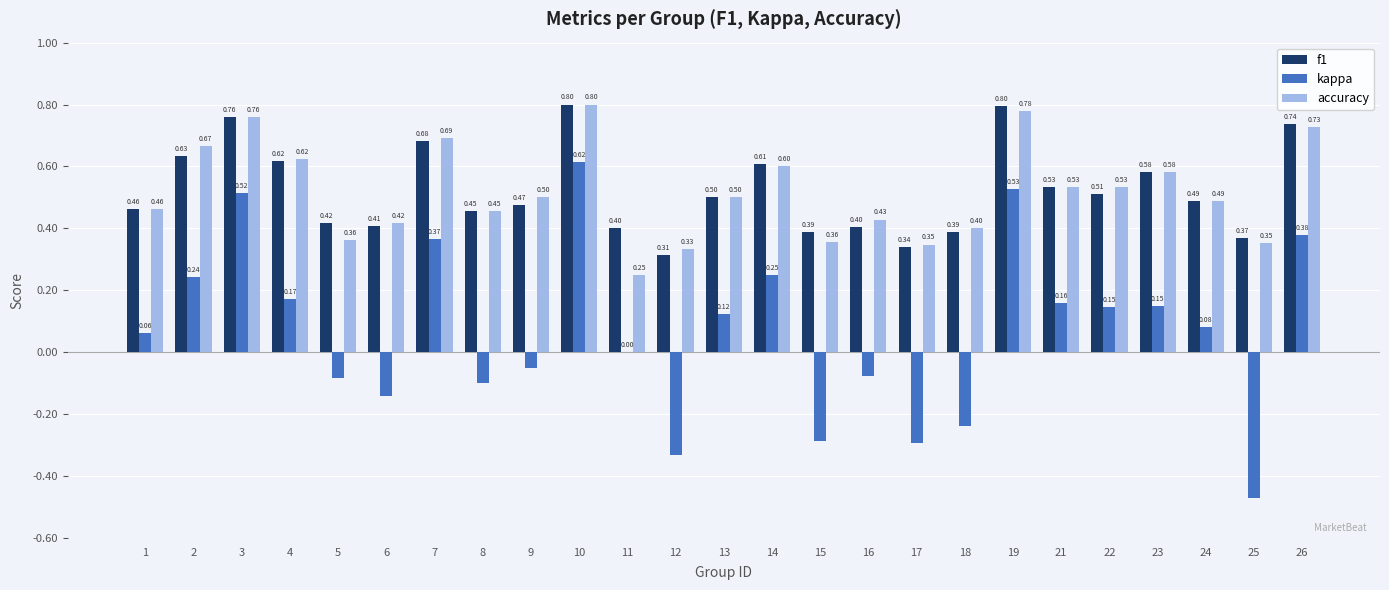

Which series has the largest range (max minus min)?

kappa